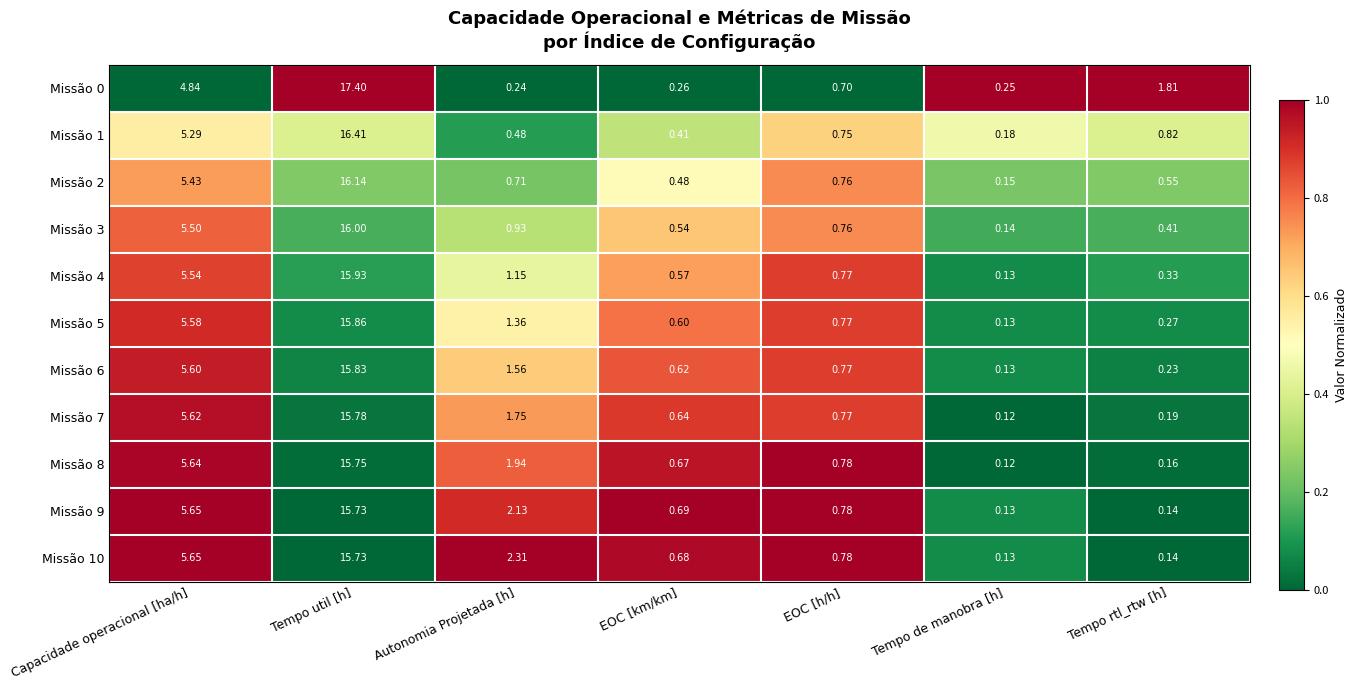

List the labels in order of Missão 3 value, smallest first.

Tempo de manobra [h], Tempo rtl_rtw [h], EOC [km/km], EOC [h/h], Autonomia Projetada [h], Capacidade operacional [ha/h], Tempo util [h]